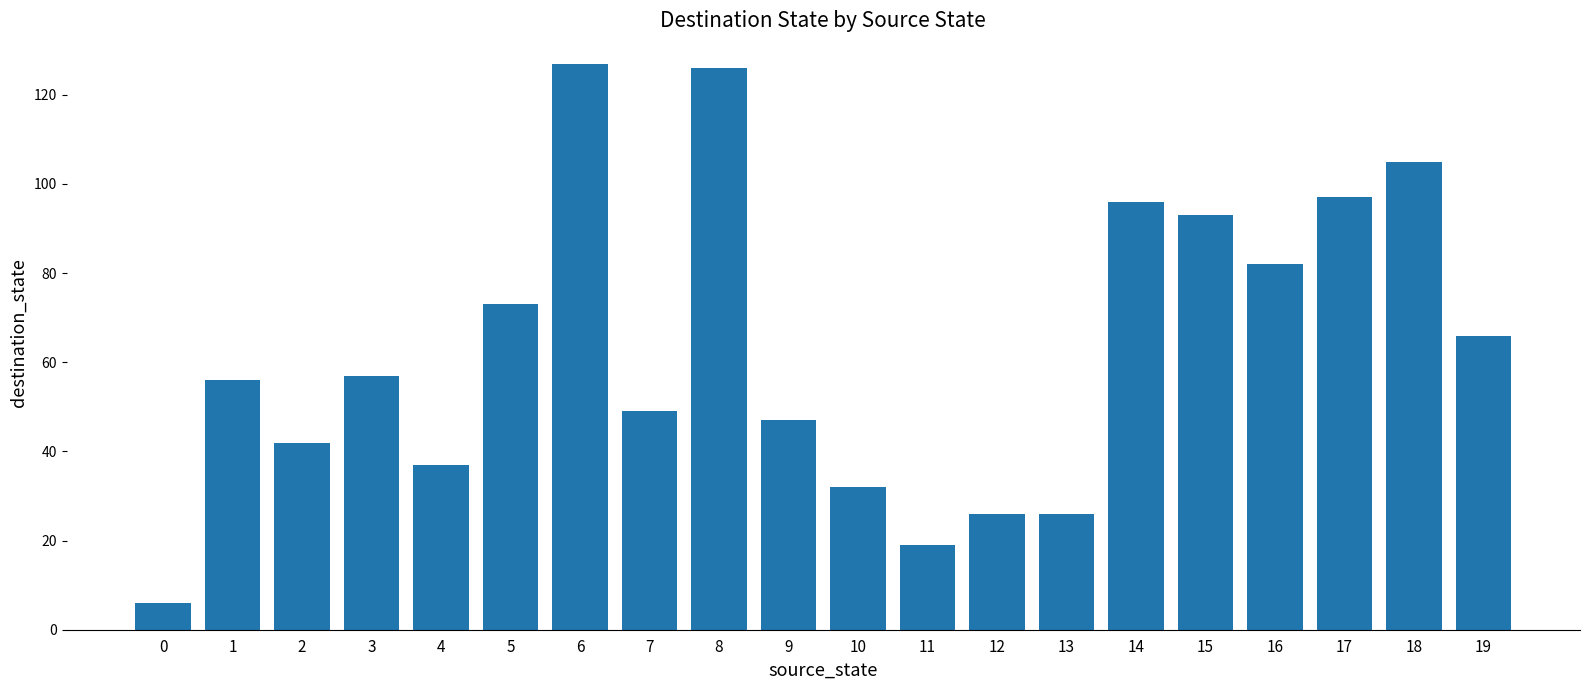

What is the maximum value shown in the chart?

127